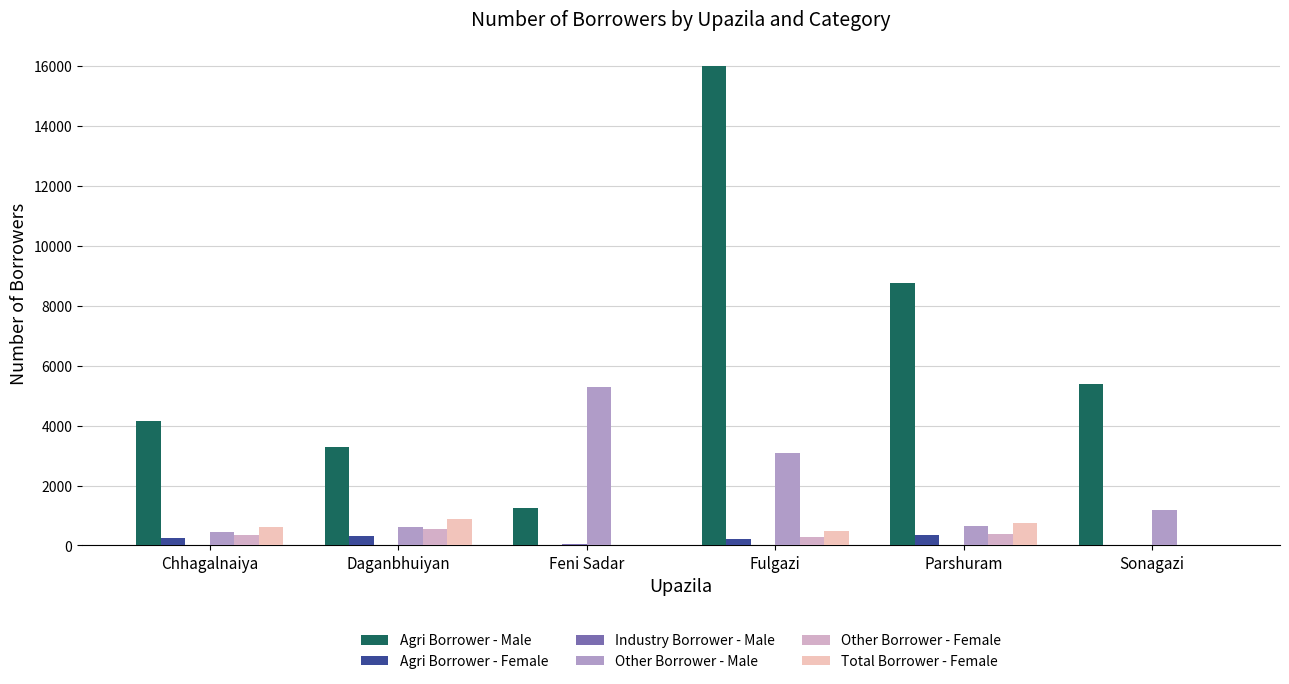

At which label is Agri Borrower - Female closest to 177?

Fulgazi